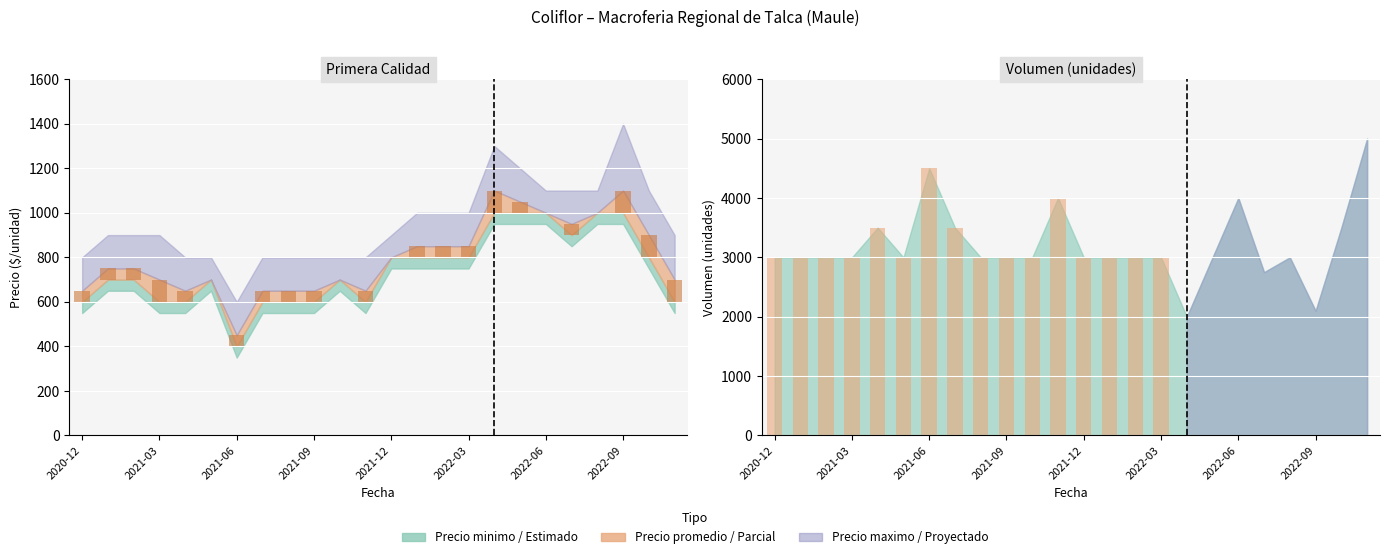

What is the sum of the values at 2021-03 and 15?

6000